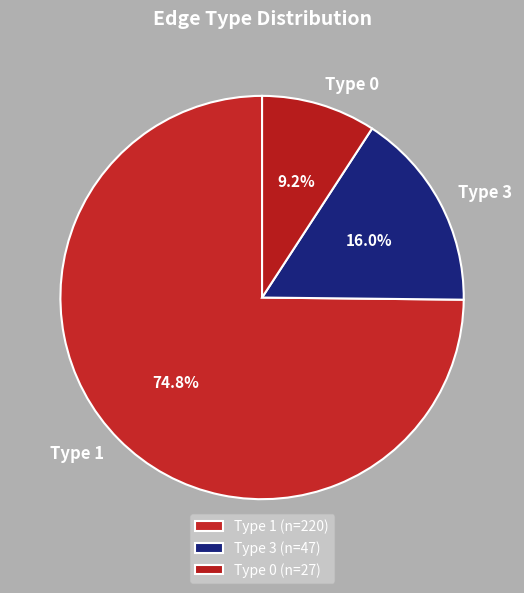

How much of the chart is everything except Type 0?

90.8%